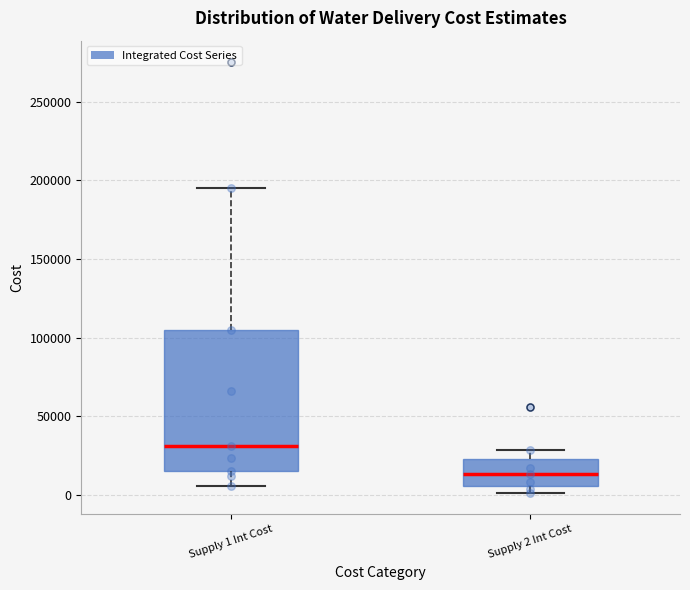

Which box has the highest median line?

Supply 1 Int Cost